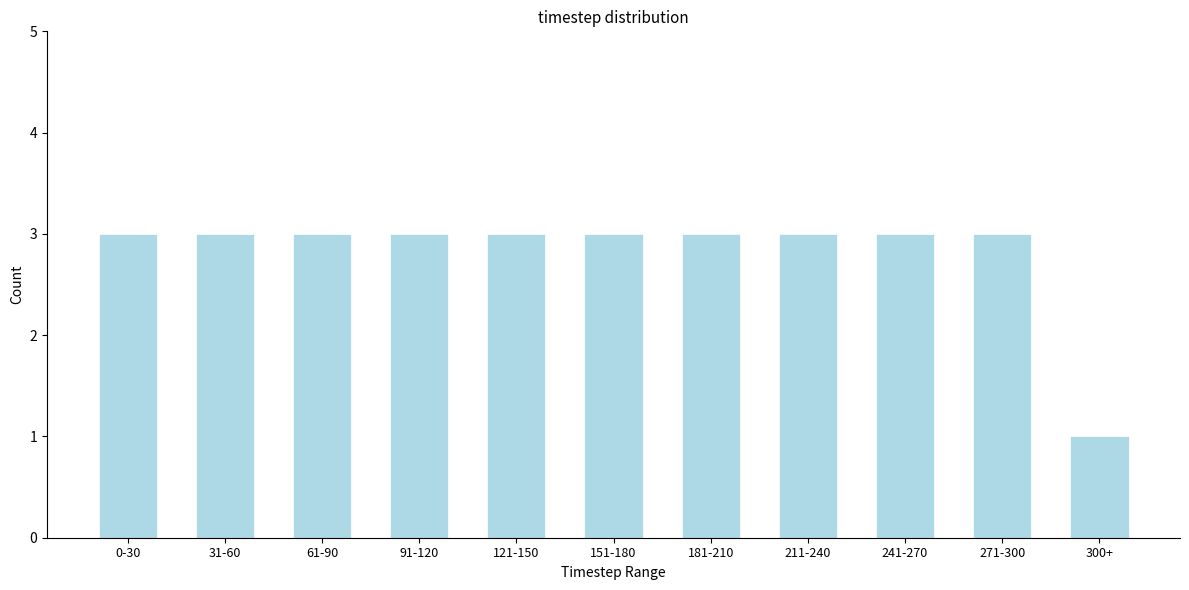

Reading left to right, list all the values displayed in this chart.

3	3	3	3	3	3	3	3	3	3	1